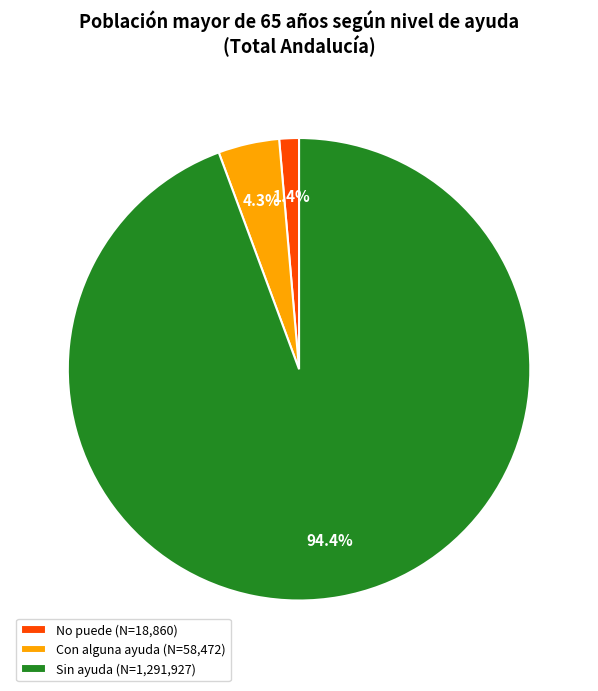

Rank the categories by value from highest to lowest.

Sin ayuda, Con alguna ayuda, No puede